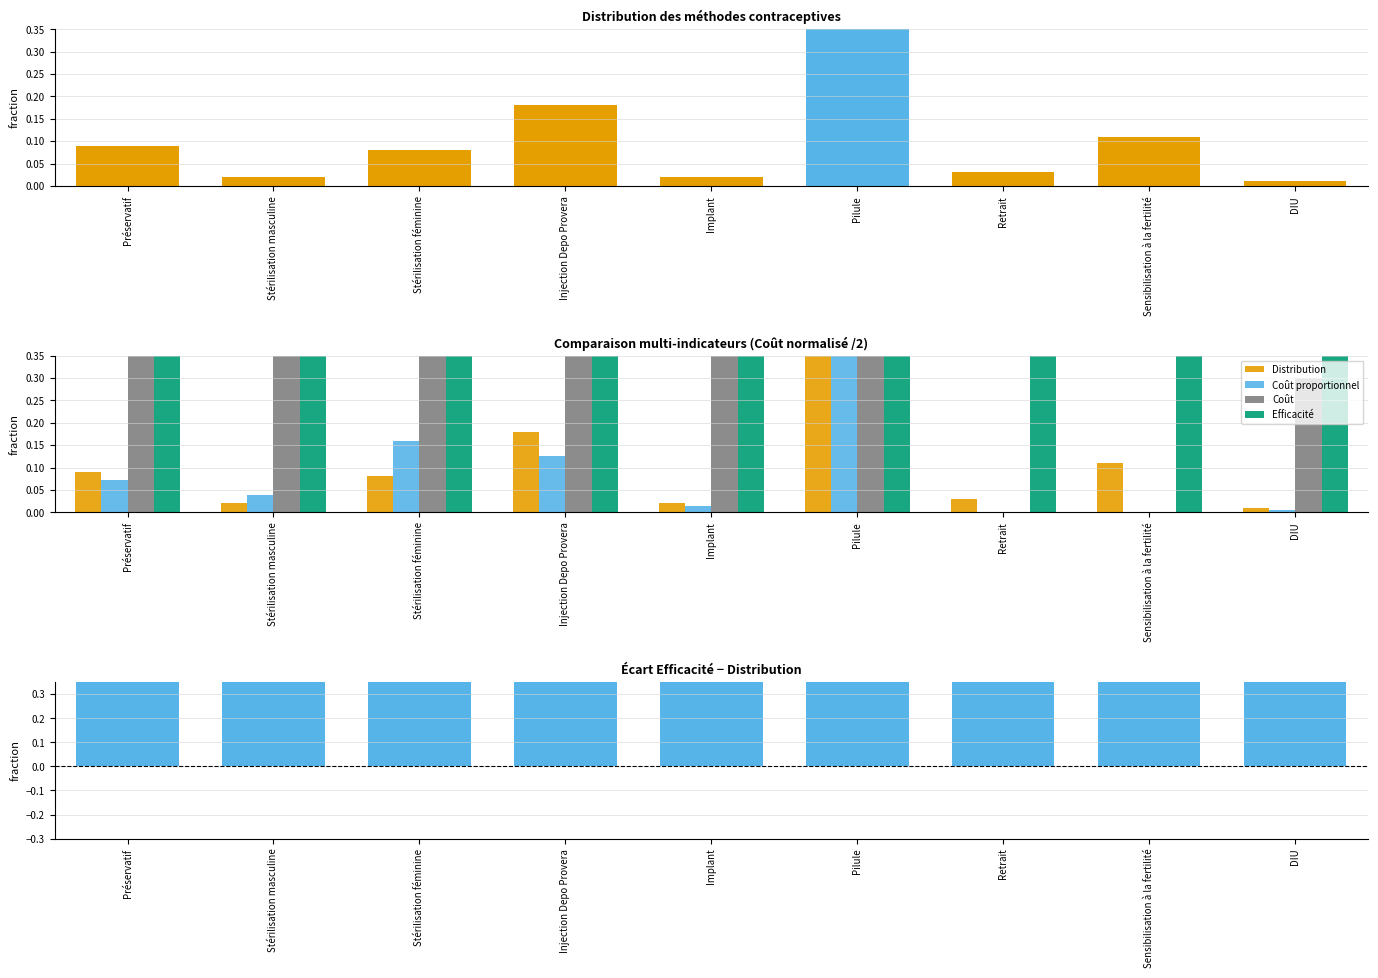

Between Retrait and DIU, which is larger?

Retrait